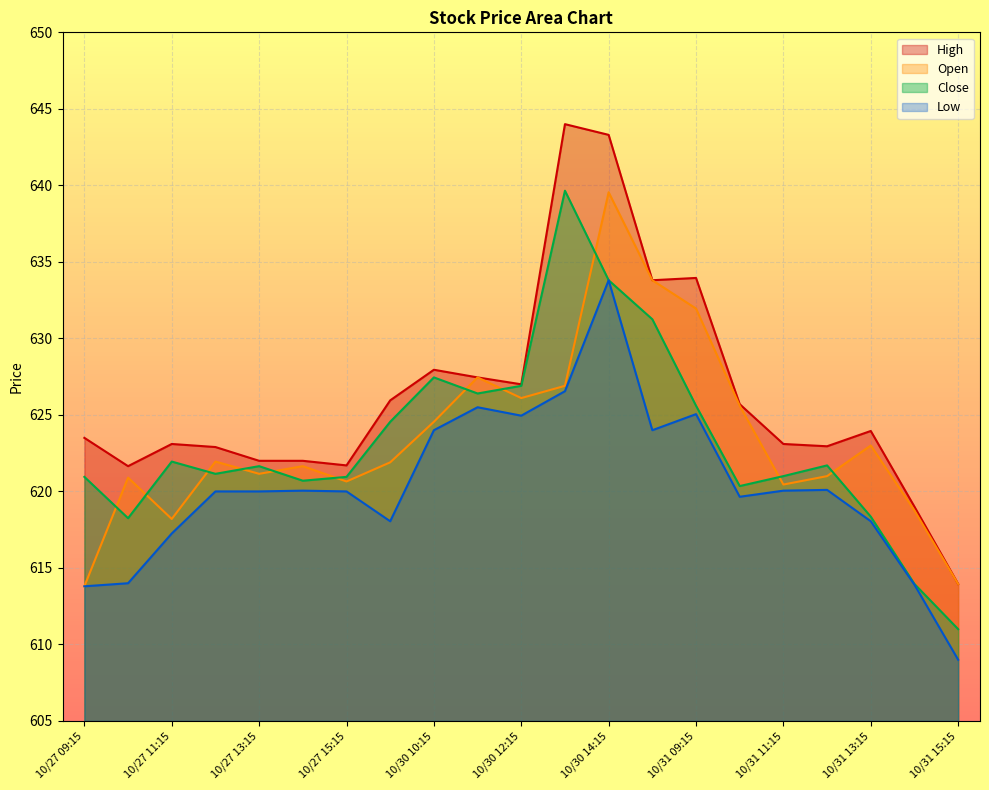

Which category has the highest value across all series?

10/30 13:15